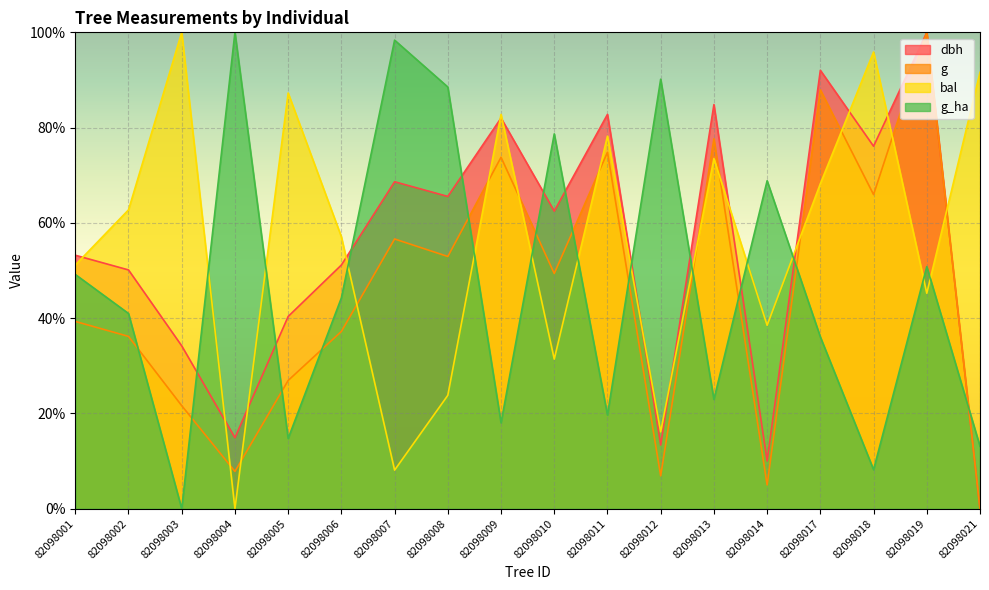

Which series has the widest spread of values?

g